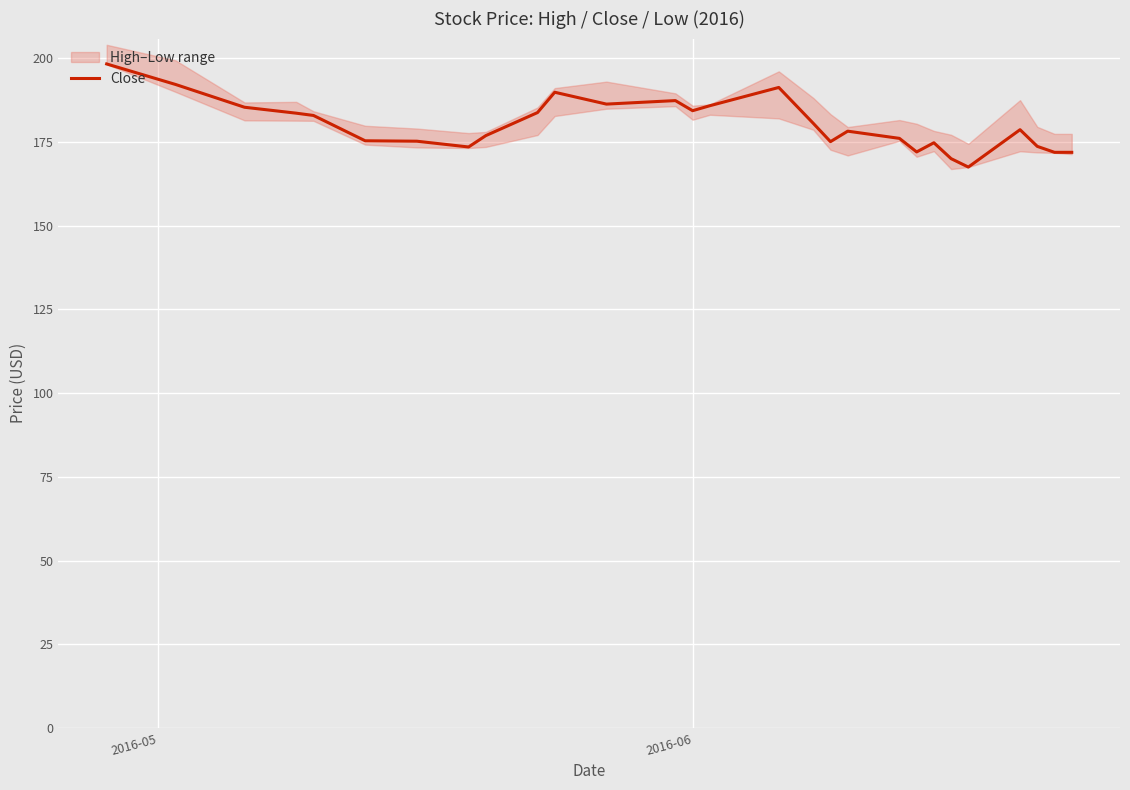

What is the maximum value for Close?

198.3